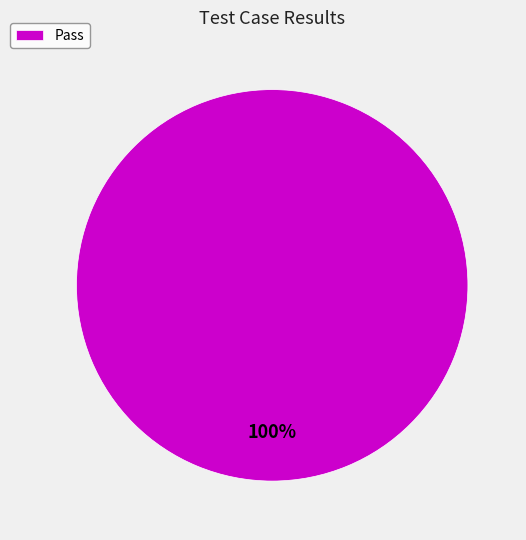

Is it true that Pass is 100% of the pie?

True